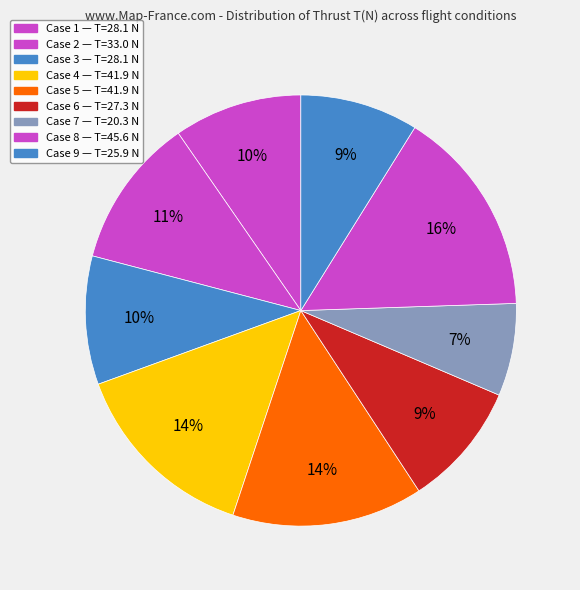

How many slices are in this pie chart?

9